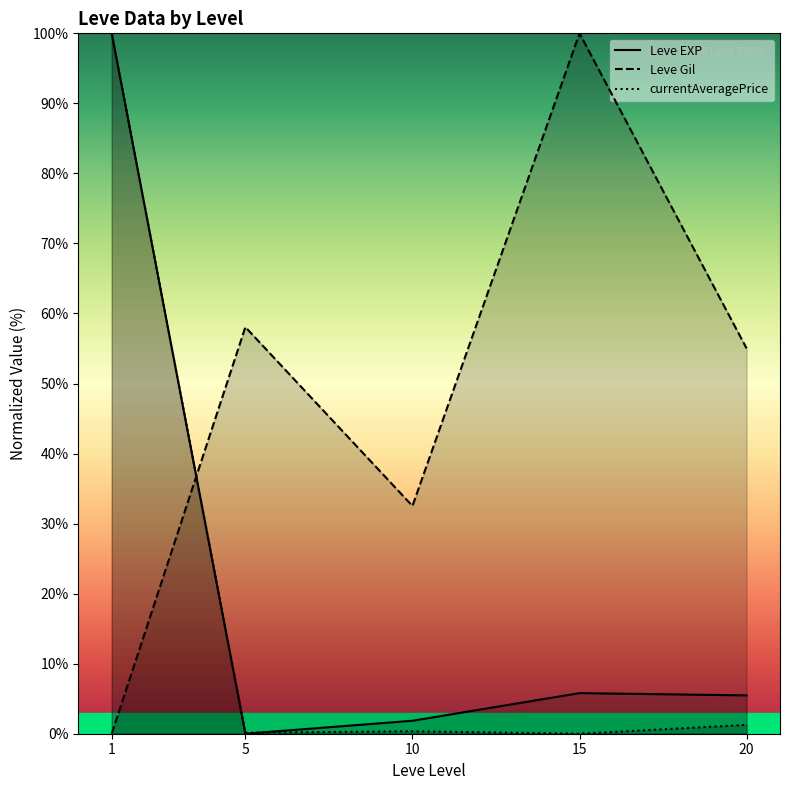

What is the value of the currentAveragePrice point at the 2nd from the left?

0.1